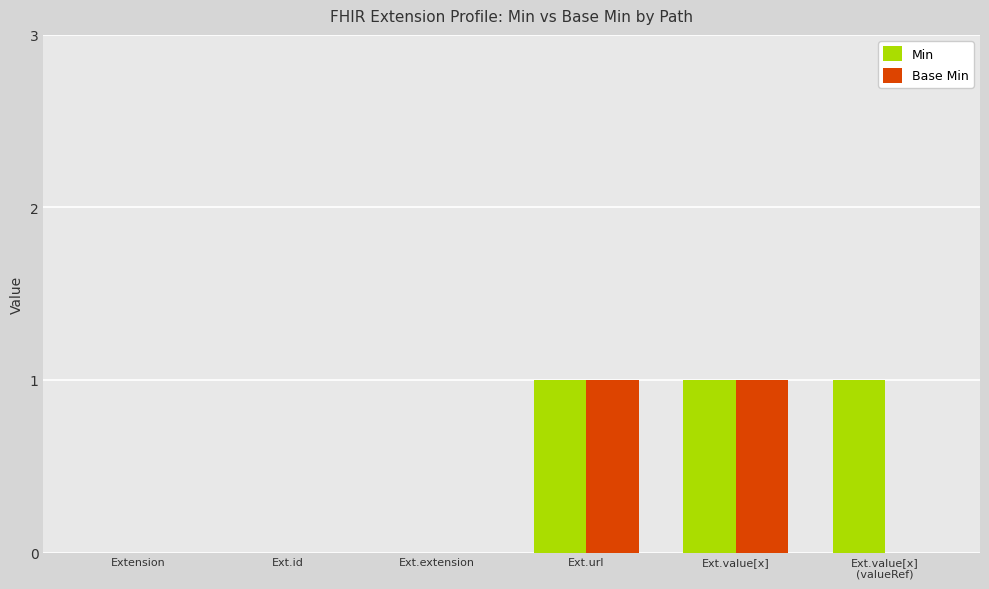

Are the bars grouped side by side (vs. stacked)?

Yes